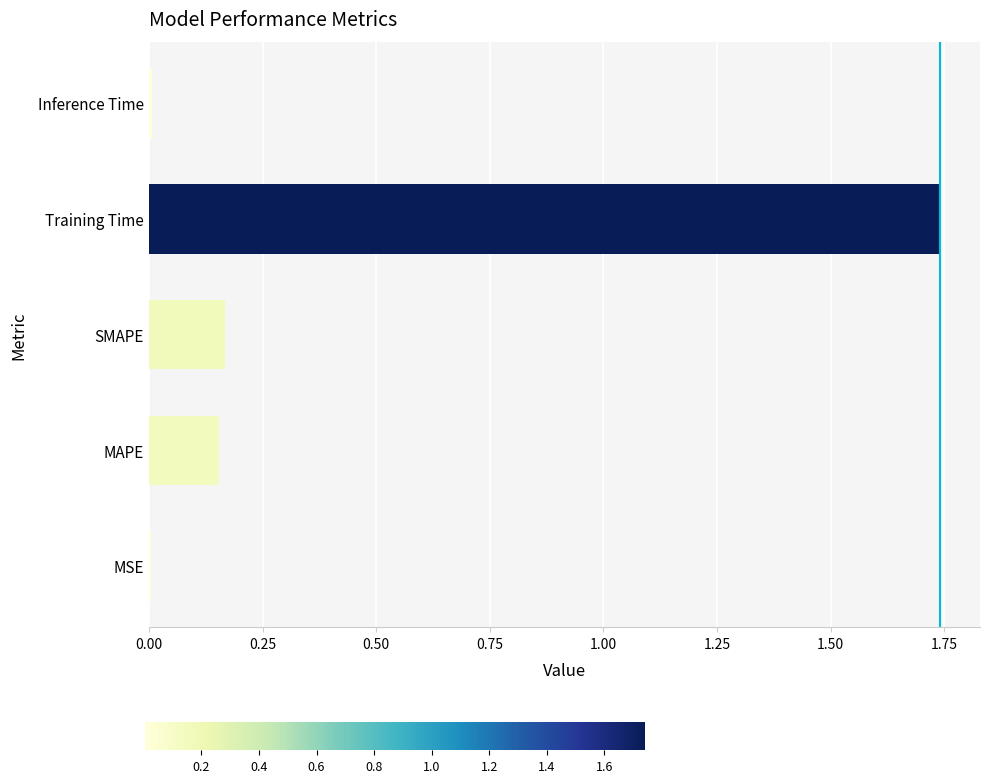

Are the bars grouped side by side (vs. stacked)?

No